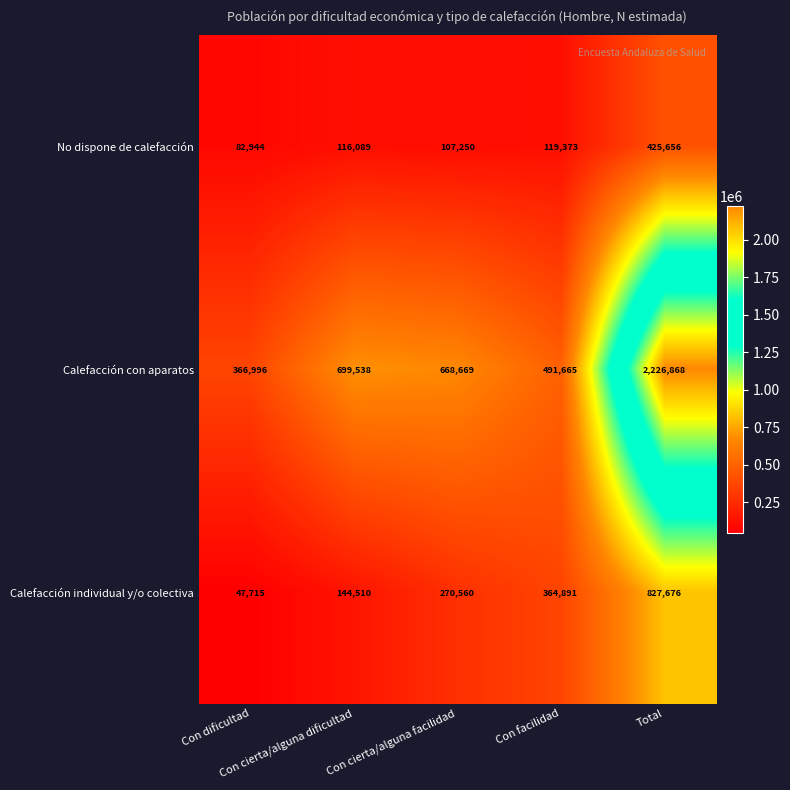

Which series has the largest total across all categories?

Calefacción con aparatos